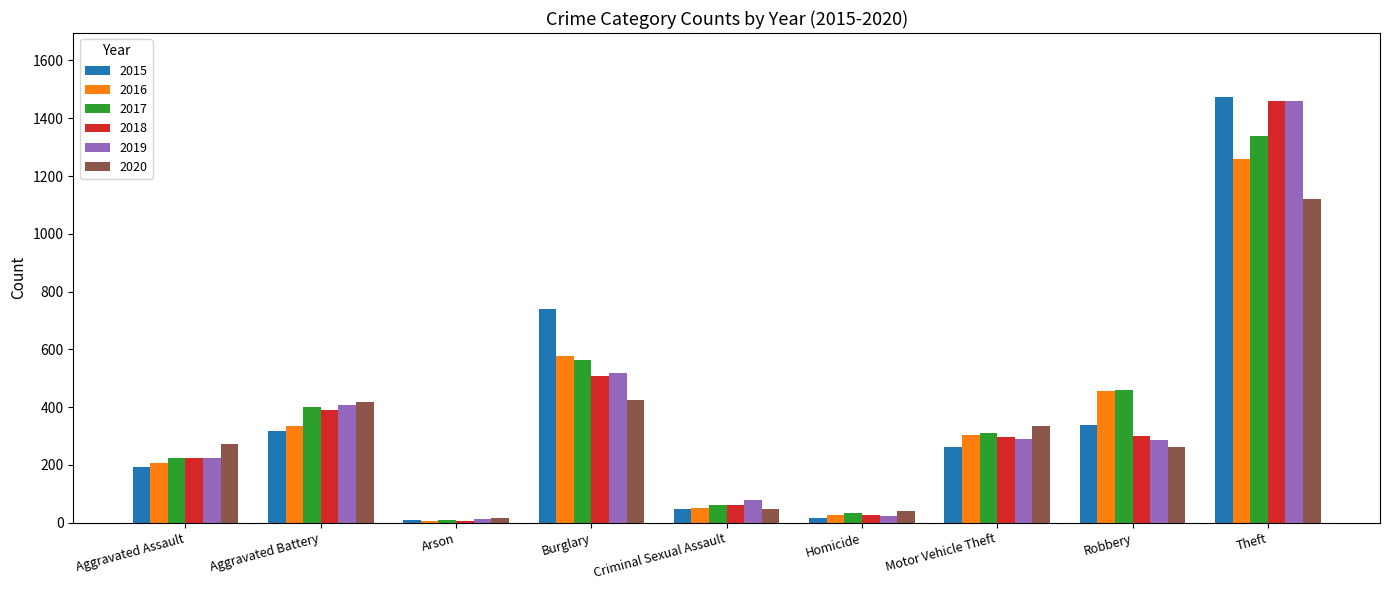

The 2019 series shows 130 at Aggravated Battery. True or false?

False